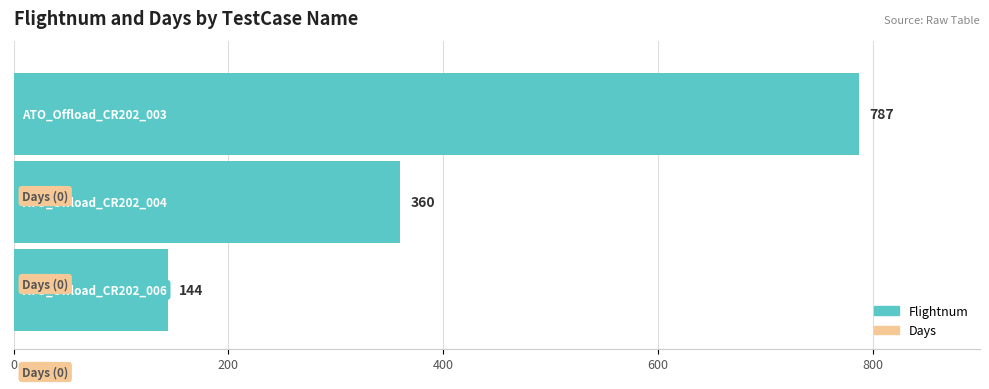

What is the minimum value shown in the chart?

144